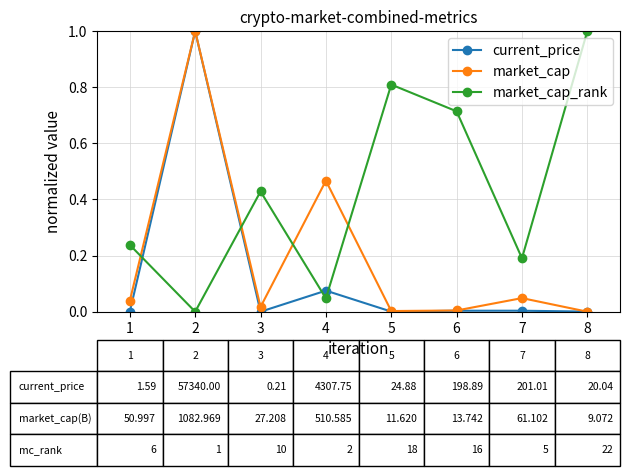

List the series in order of their overall mean, highest first.

market_cap_rank, market_cap, current_price